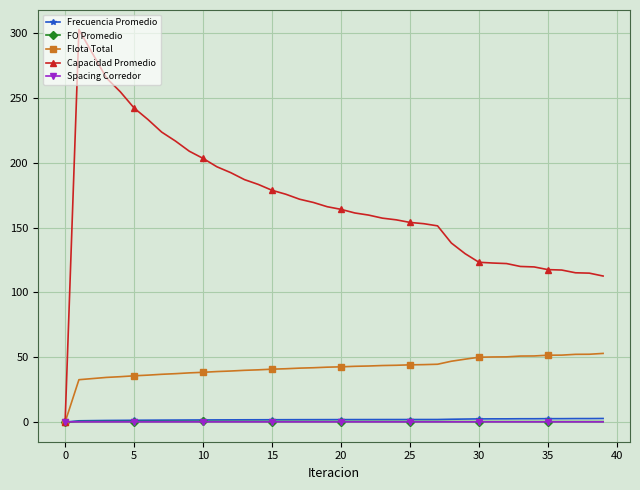

At how many categories does at least one series exceed 82?

39